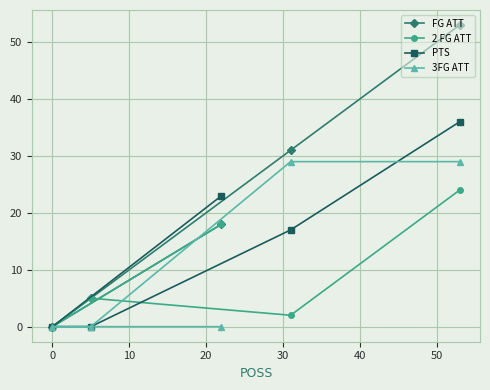

What is the total value across all series at 10?

10